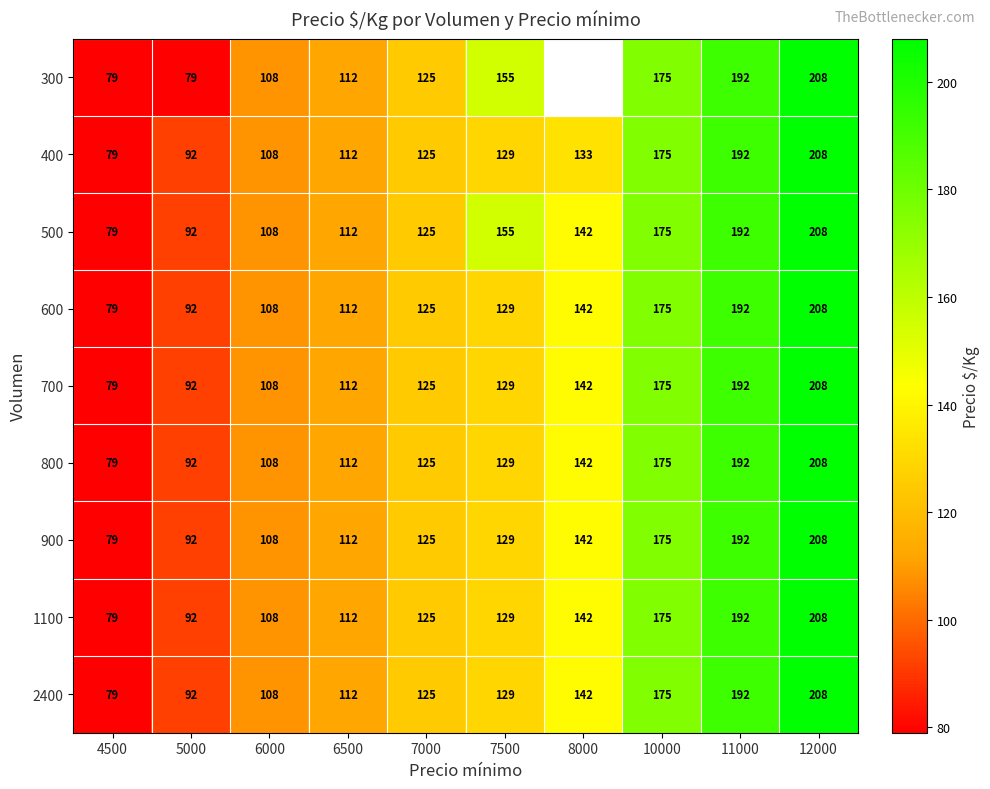

Between 11000 and 7000, which is larger?

11000